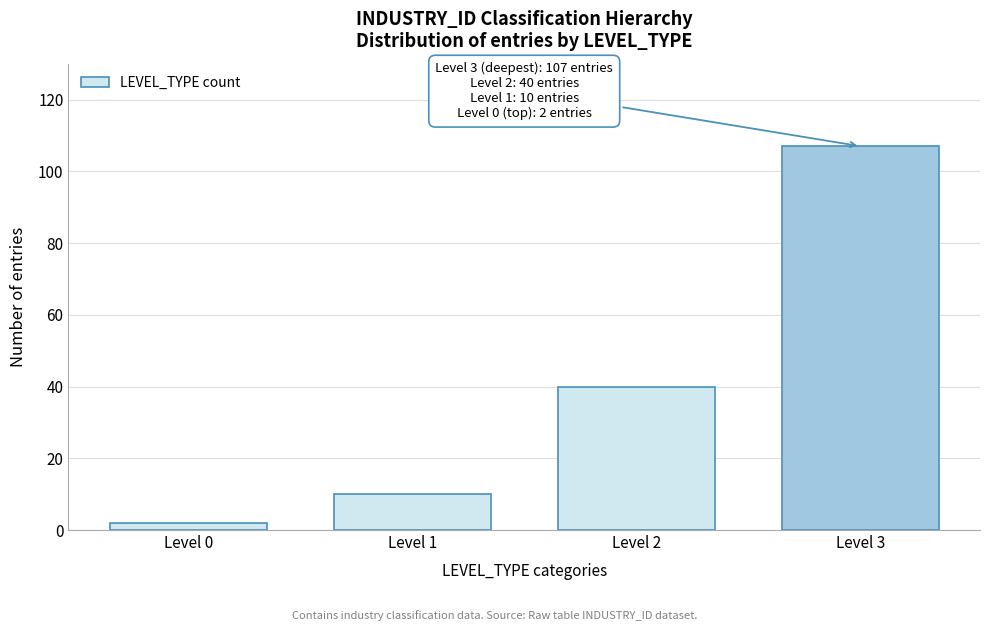

Reading left to right, extract all data points from this chart.

2	10	40	107